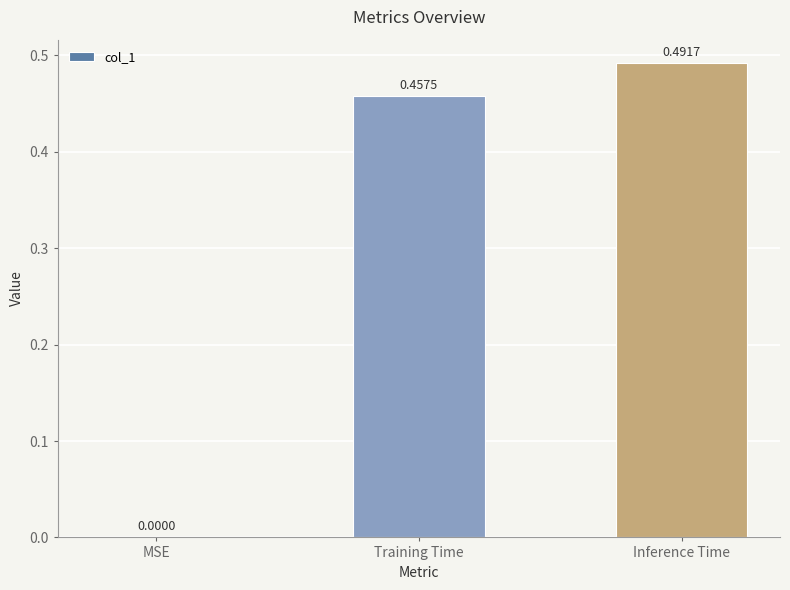

Between MSE and Inference Time, which is larger?

Inference Time